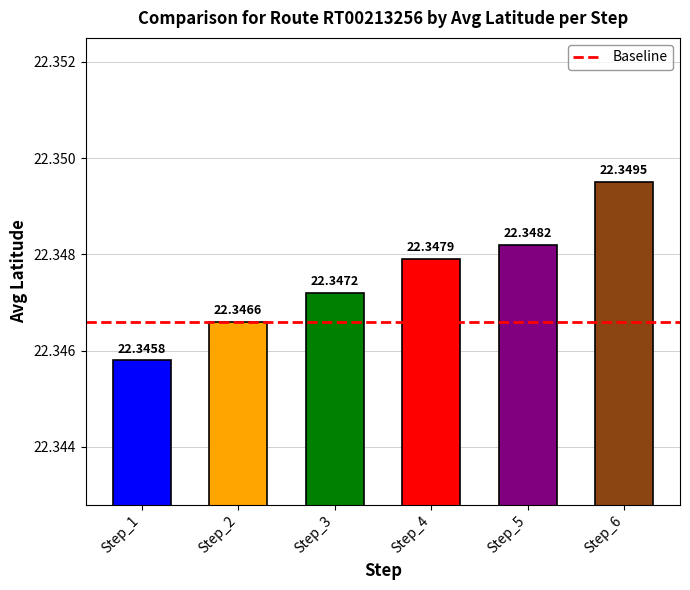

What is the value of the 1st bar from the left?

22.3